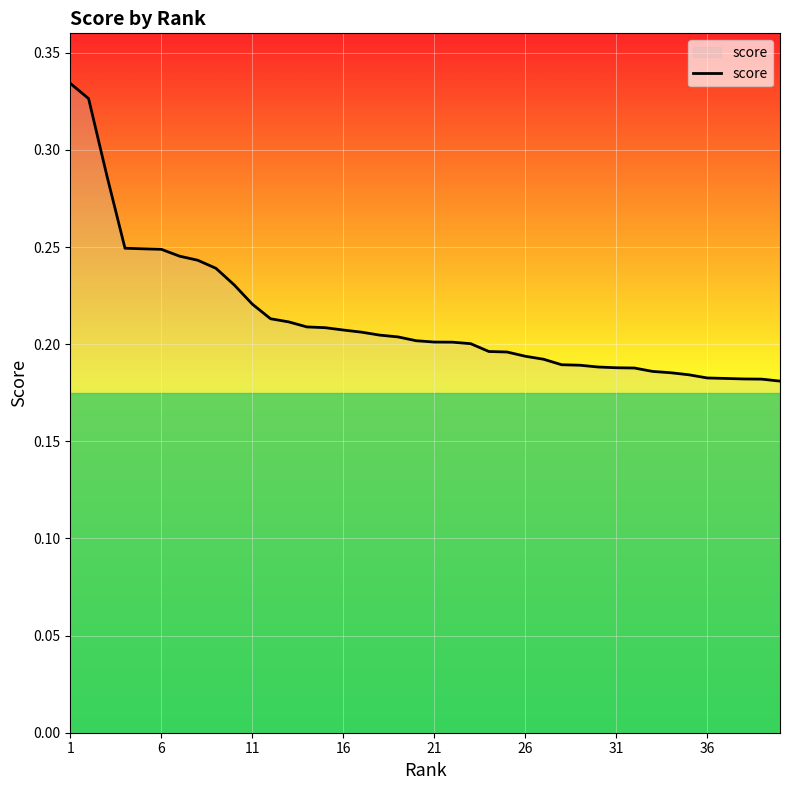

How many lines are shown in the chart?

1